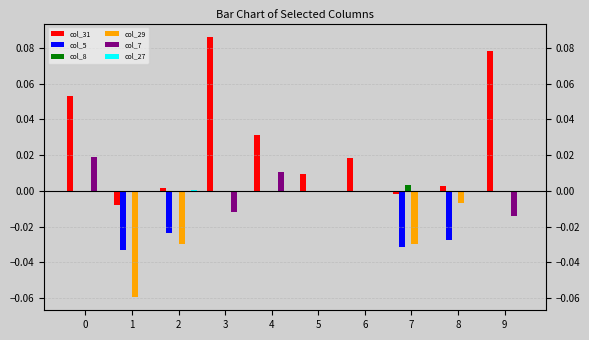

The value of col_29 at 5 is 0.0. True or false?

True